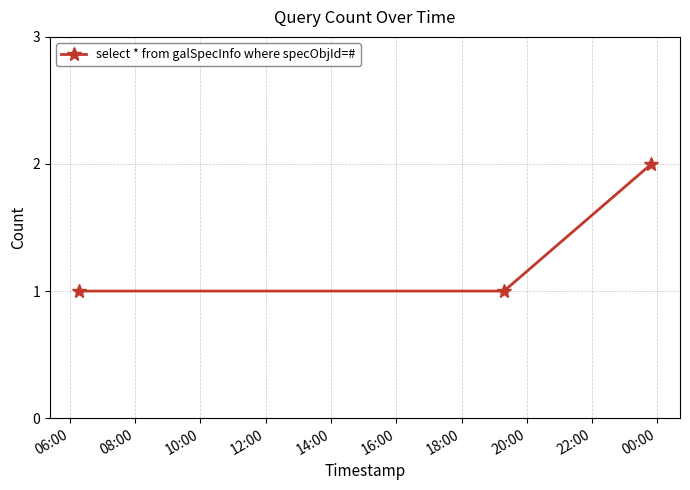

What is the sum of all values?

4